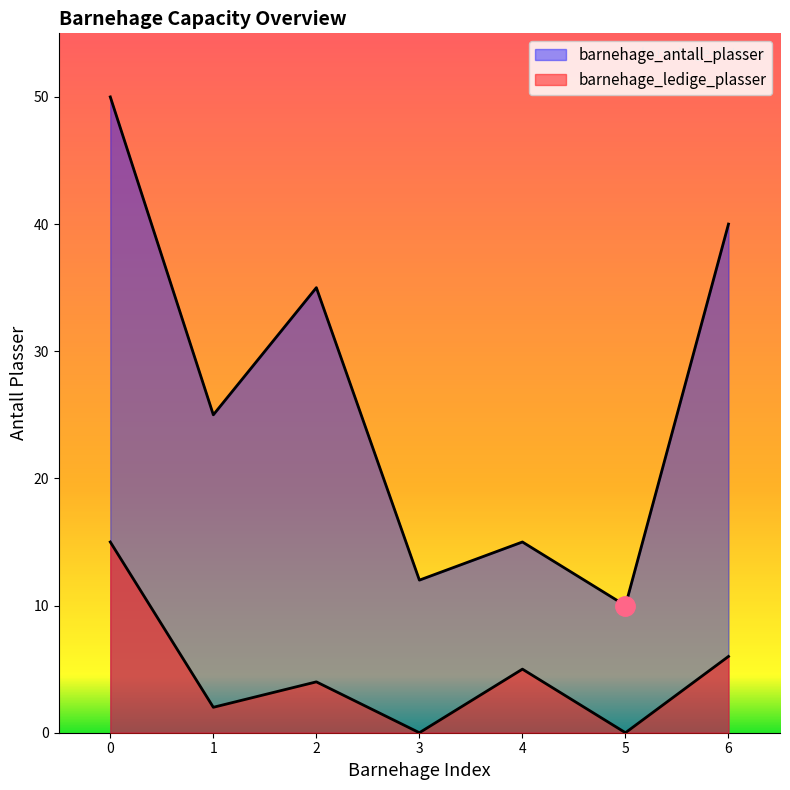

How many values in the barnehage_antall_plasser series are below 25?

3